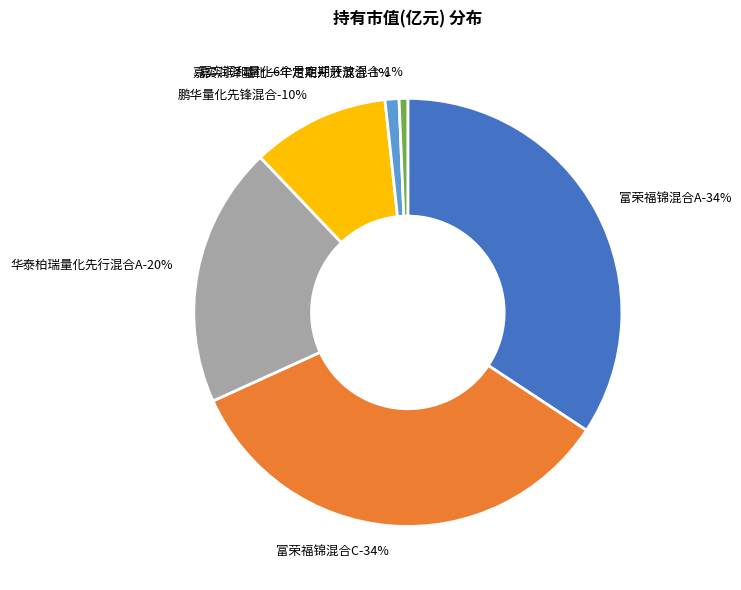

How much of the chart is everything except 富荣福锦混合C?

66.1%